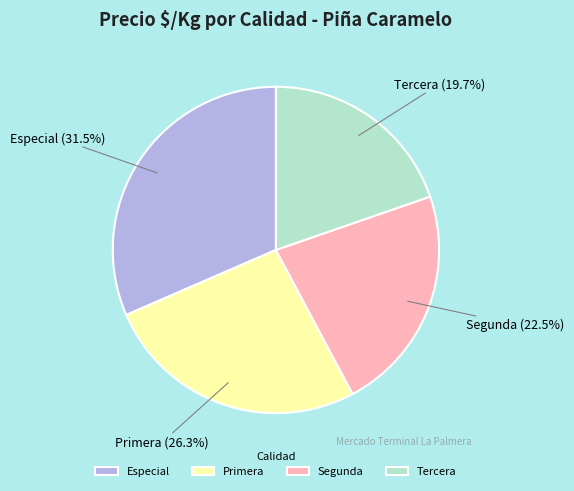

How much of the chart is everything except Primera?

73.7%